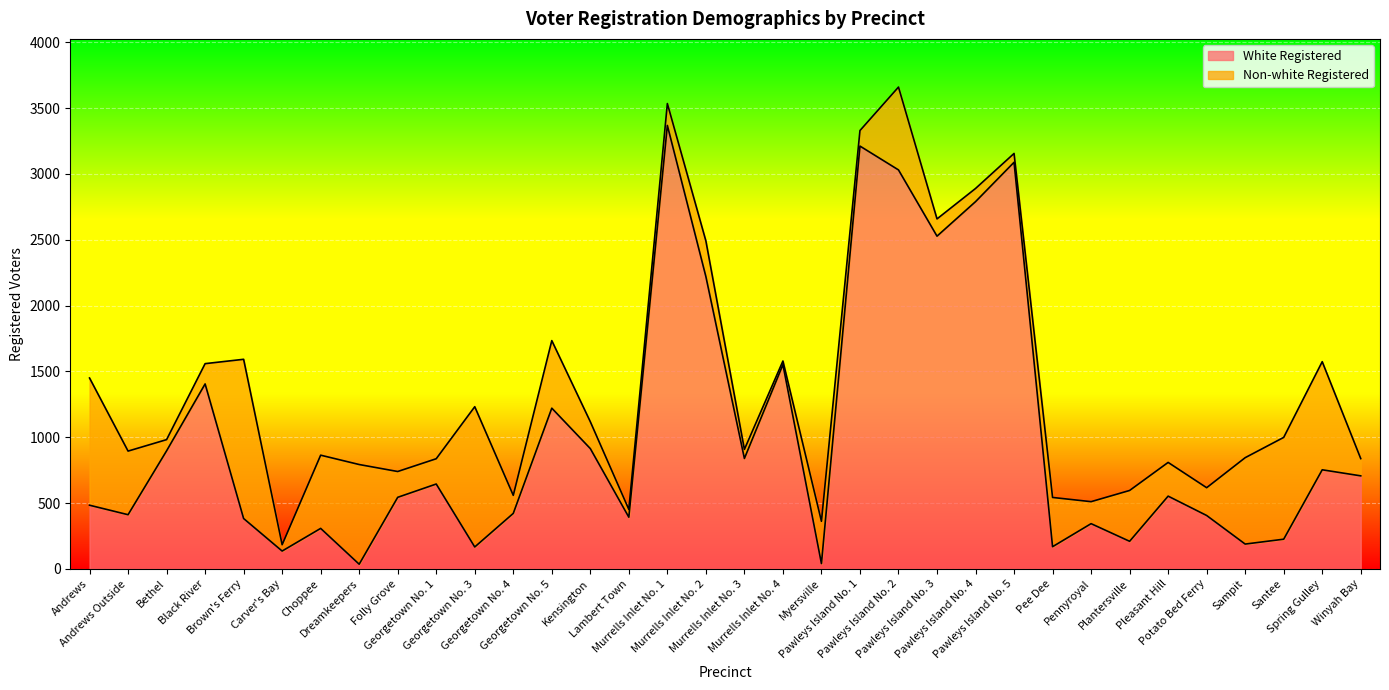

Rank the categories by value from highest to lowest.

Murrells Inlet No. 1, Pawleys Island No. 1, Pawleys Island No. 5, Pawleys Island No. 2, Pawleys Island No. 4, Pawleys Island No. 3, Murrells Inlet No. 2, Murrells Inlet No. 4, Black River, Georgetown No. 5, Kensington, Bethel, Murrells Inlet No. 3, Spring Gulley, Winyah Bay, Georgetown No. 1, Pleasant Hill, Folly Grove, Andrews, Georgetown No. 4, Andrews Outside, Potato Bed Ferry, Lambert Town, Brown's Ferry, Pennyroyal, Choppee, Santee, Plantersville, Sampit, Pee Dee, Georgetown No. 3, Carver's Bay, Myersville, Dreamkeepers